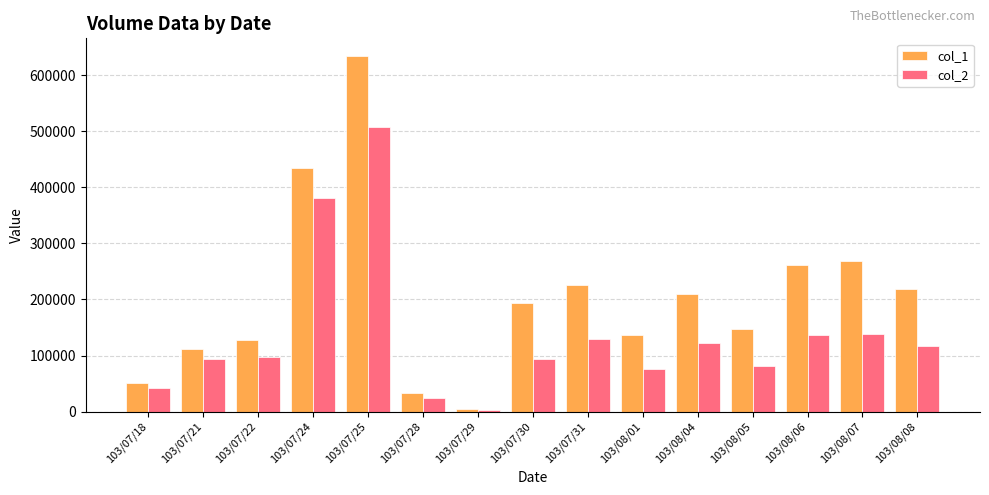

What value does the col_1 series have at 103/07/22, to the nearest 10?

128000